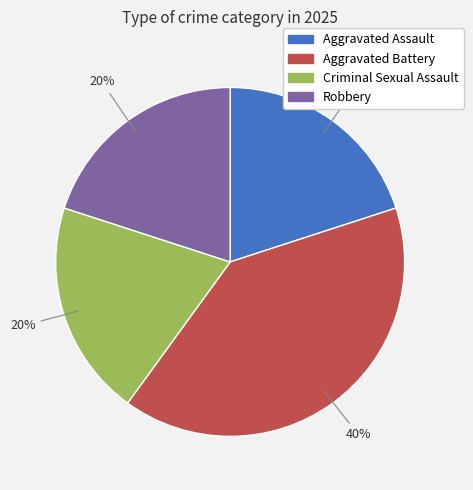

Does Robbery represent more than half of the total?

No